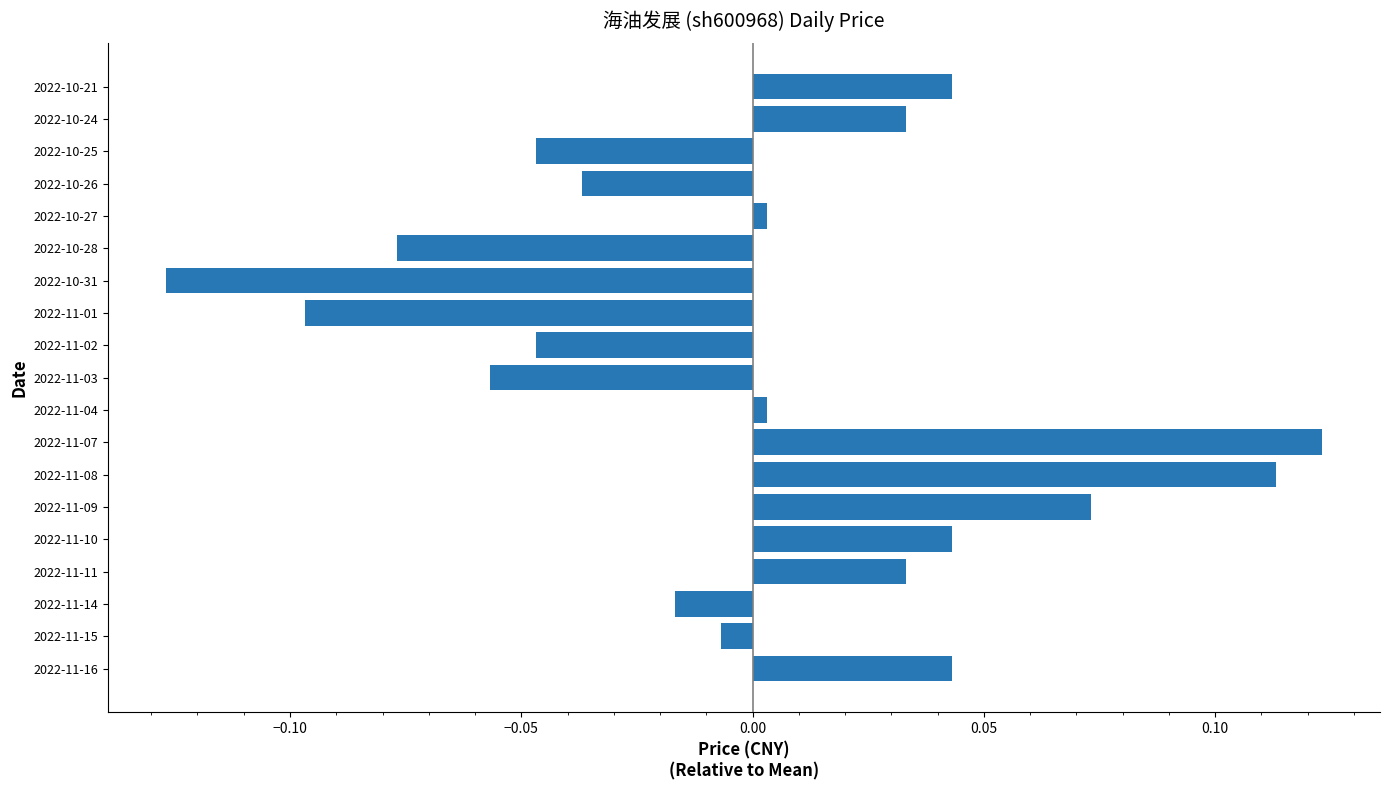

Between 2022-10-21 and 2022-11-03, which is larger?

2022-10-21